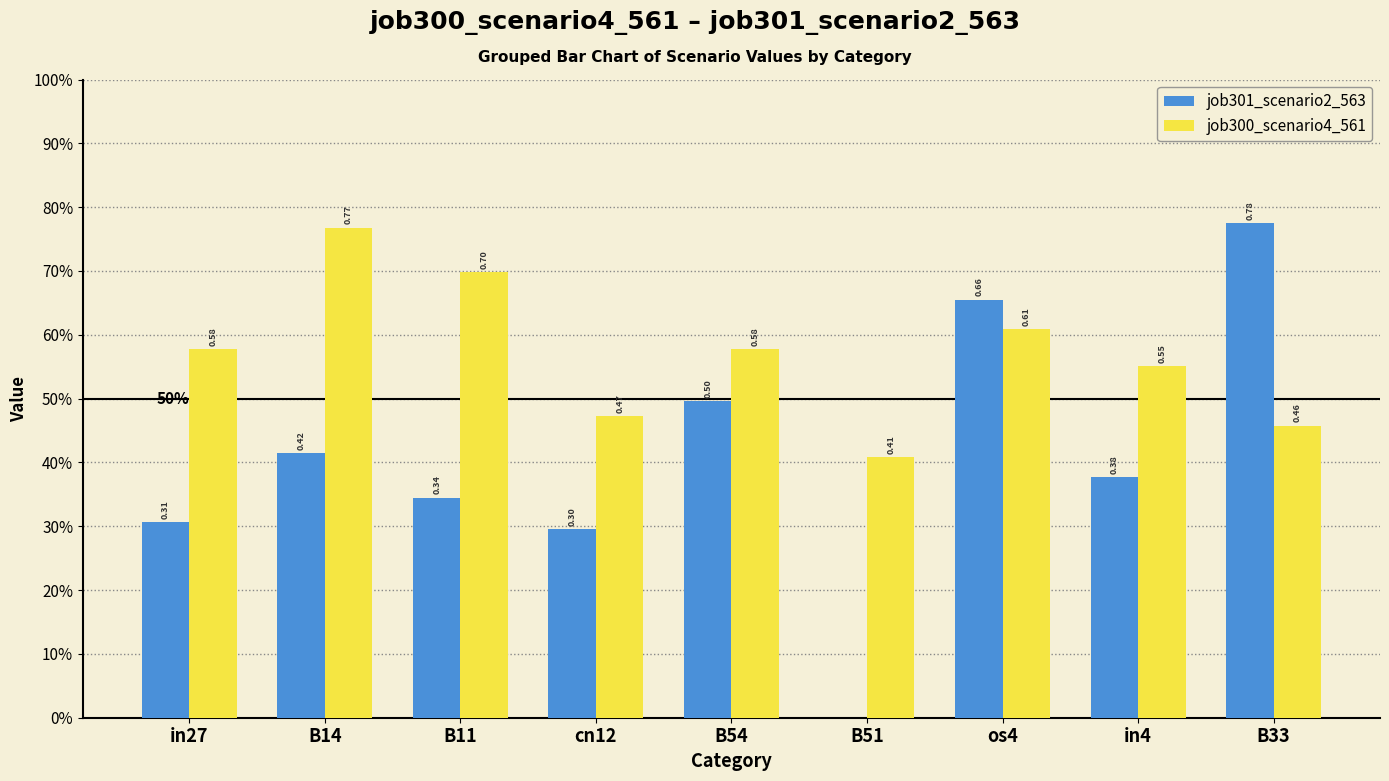

At which label does job300_scenario4_561 reach its peak?

B14